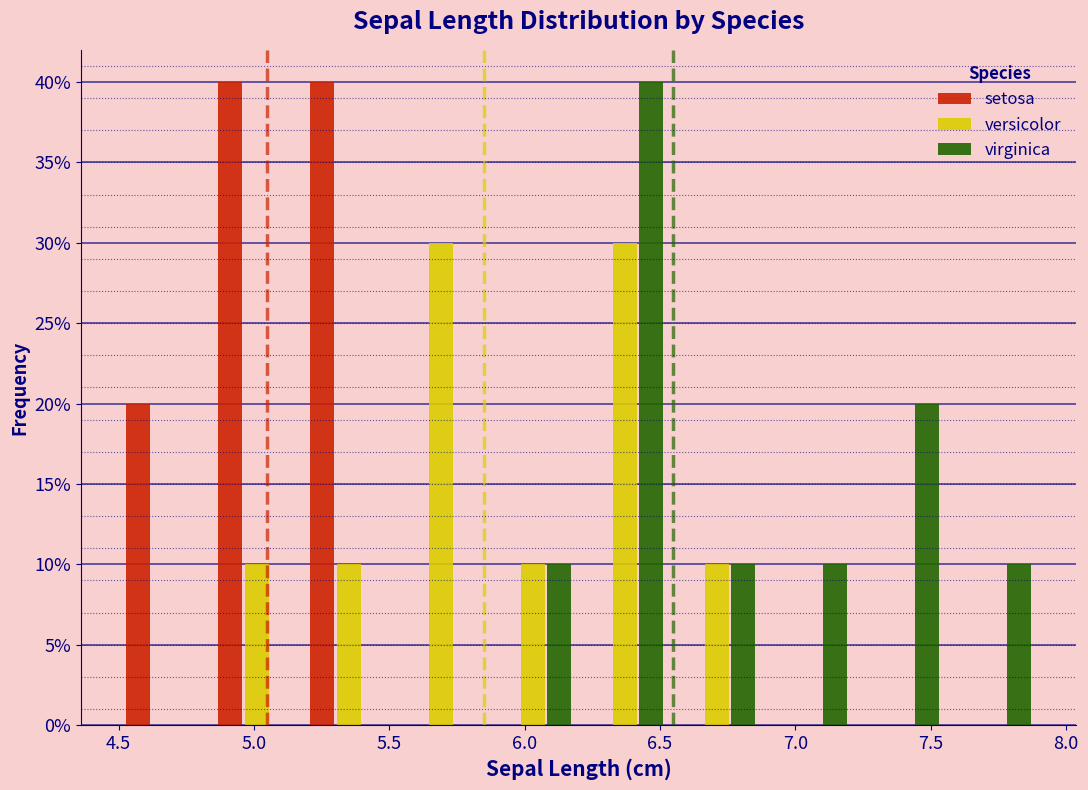

What is the height of the versicolor bar covering 4.84 to 5.18 on the x-axis? Neither the bar edges nor the heights are printed on the chart, so give them approximately, as read against the axes.

10